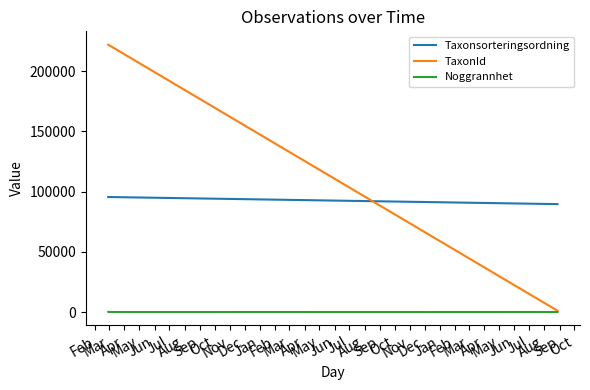

How many TaxonId values are between 1101 and 221945?

3